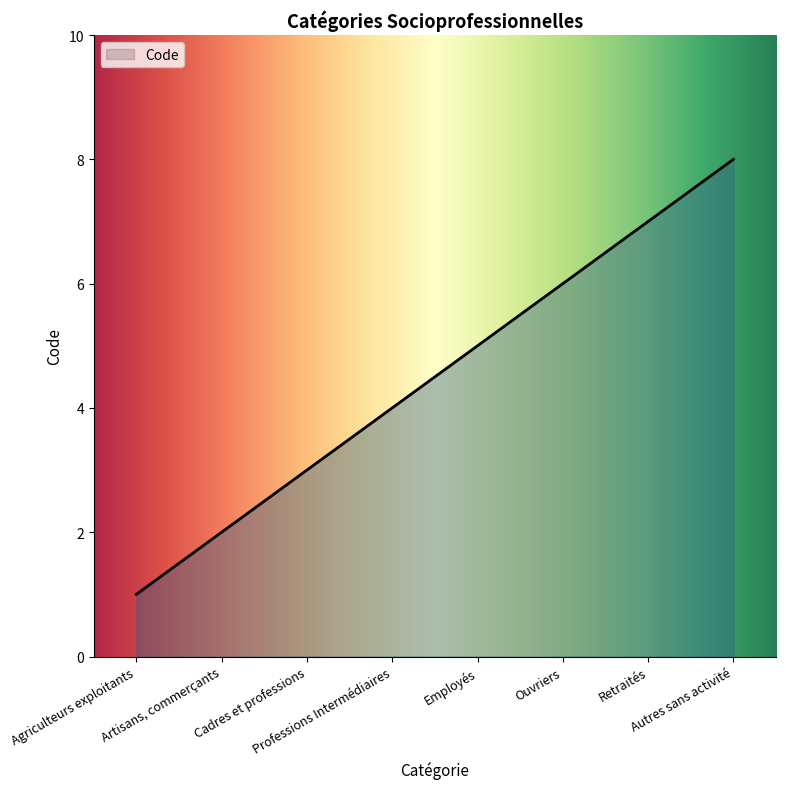

Reading right to left, extract all data points from this chart.

Autres sans activité=8	Retraités=7	Ouvriers=6	Employés=5	Professions Intermédiaires=4	Cadres et professions=3	Artisans, commerçants=2	Agriculteurs exploitants=1